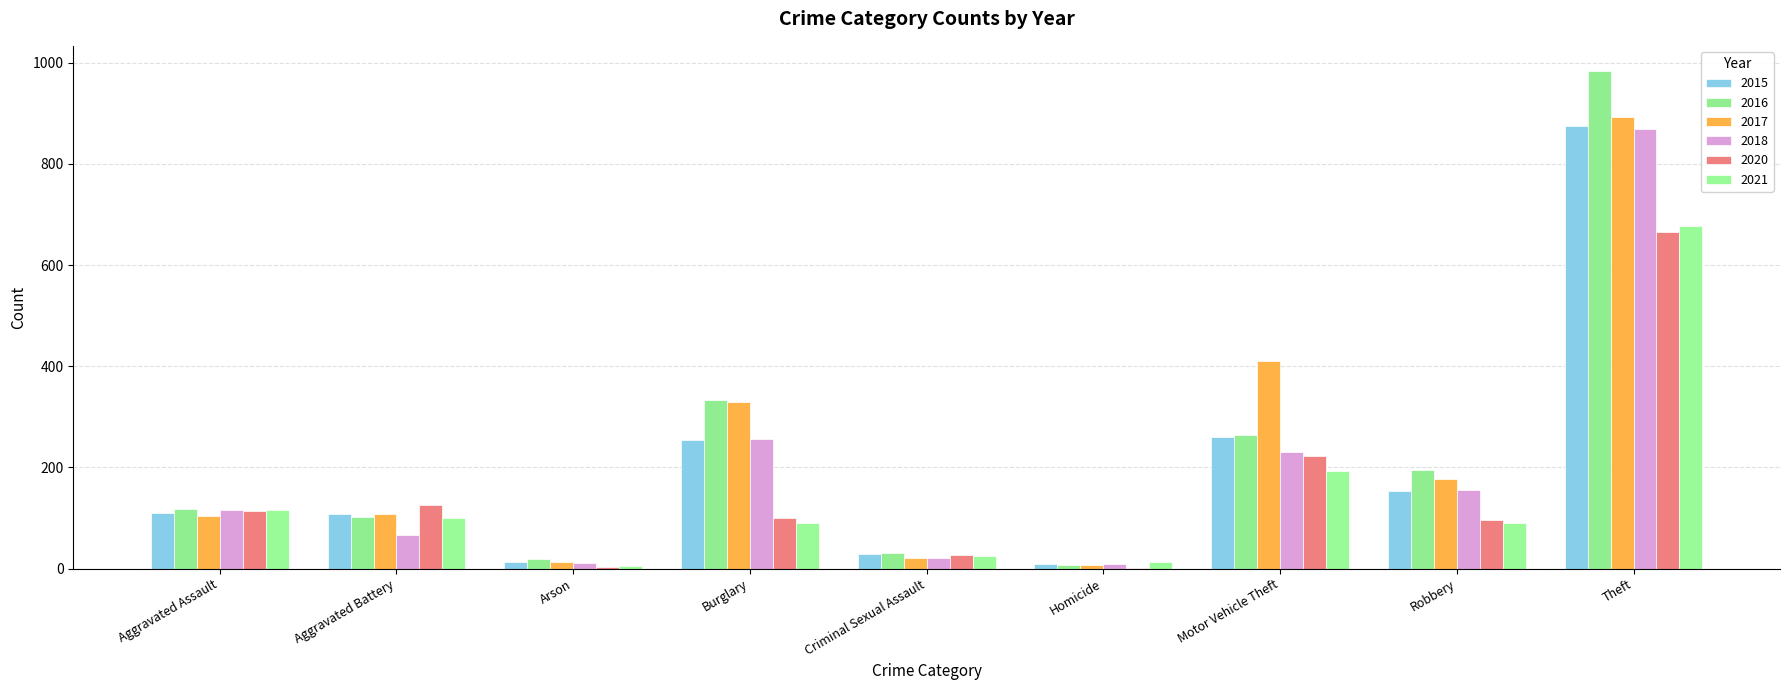

Reading left to right, list all the values displayed in this chart.

2015: Aggravated Assault=110	Aggravated Battery=108	Arson=13	Burglary=254	Criminal Sexual Assault=28	Homicide=9	Motor Vehicle Theft=261	Robbery=154	Theft=874
2016: Aggravated Assault=118	Aggravated Battery=102	Arson=20	Burglary=333	Criminal Sexual Assault=30	Homicide=7	Motor Vehicle Theft=265	Robbery=194	Theft=984
2017: Aggravated Assault=105	Aggravated Battery=108	Arson=14	Burglary=329	Criminal Sexual Assault=21	Homicide=8	Motor Vehicle Theft=411	Robbery=178	Theft=892
2018: Aggravated Assault=115	Aggravated Battery=67	Arson=12	Burglary=257	Criminal Sexual Assault=21	Homicide=10	Motor Vehicle Theft=231	Robbery=155	Theft=868
2020: Aggravated Assault=113	Aggravated Battery=126	Arson=4	Burglary=100	Criminal Sexual Assault=27	Homicide=2	Motor Vehicle Theft=222	Robbery=97	Theft=666
2021: Aggravated Assault=115	Aggravated Battery=100	Arson=6	Burglary=90	Criminal Sexual Assault=25	Homicide=13	Motor Vehicle Theft=193	Robbery=91	Theft=678